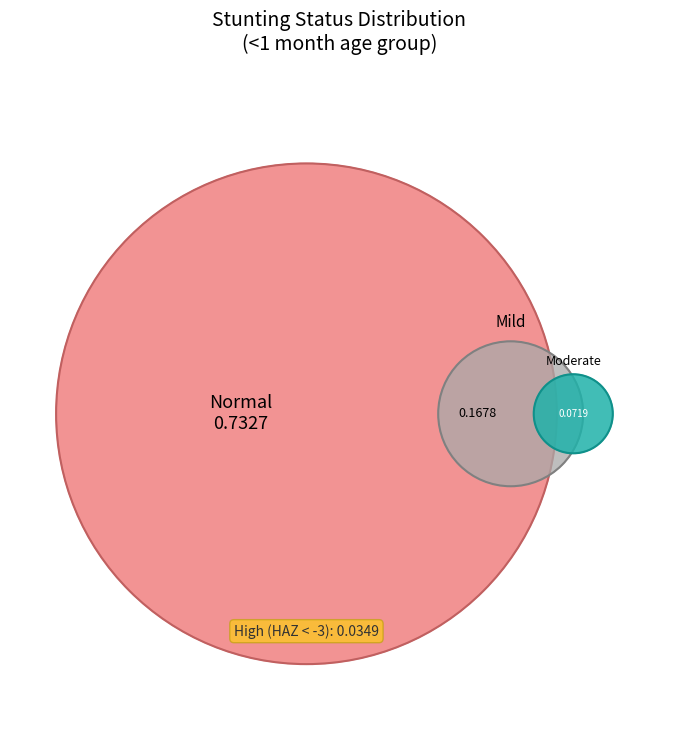

True or false: Normal (HAZ-score > -1) accounts for 82% of the total.

False